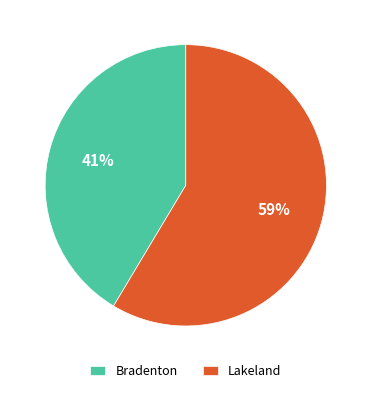

To the nearest percent, what portion does Lakeland represent?

59%